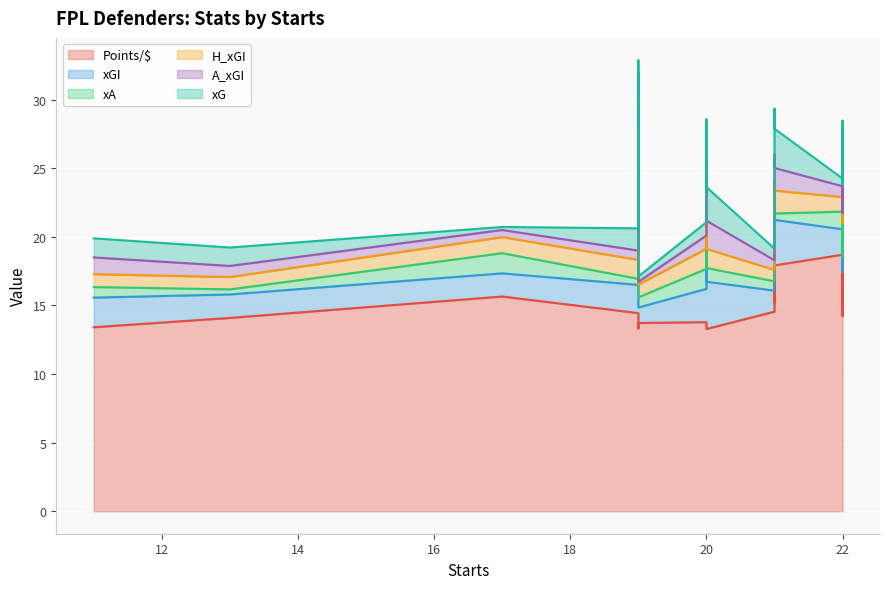

True or false: H_xGI and Points/$ intersect in this chart.

False